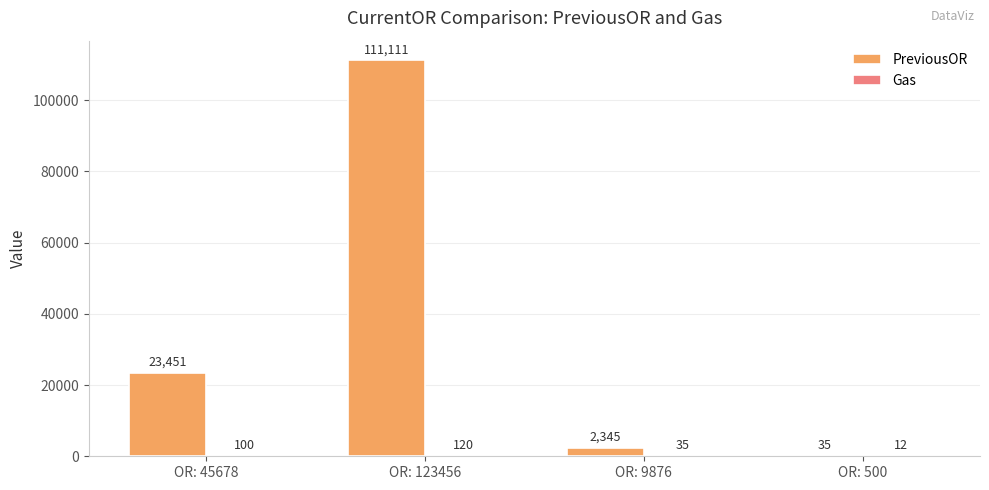

Which series changed the most between OR: 123456 and OR: 9876?

PreviousOR